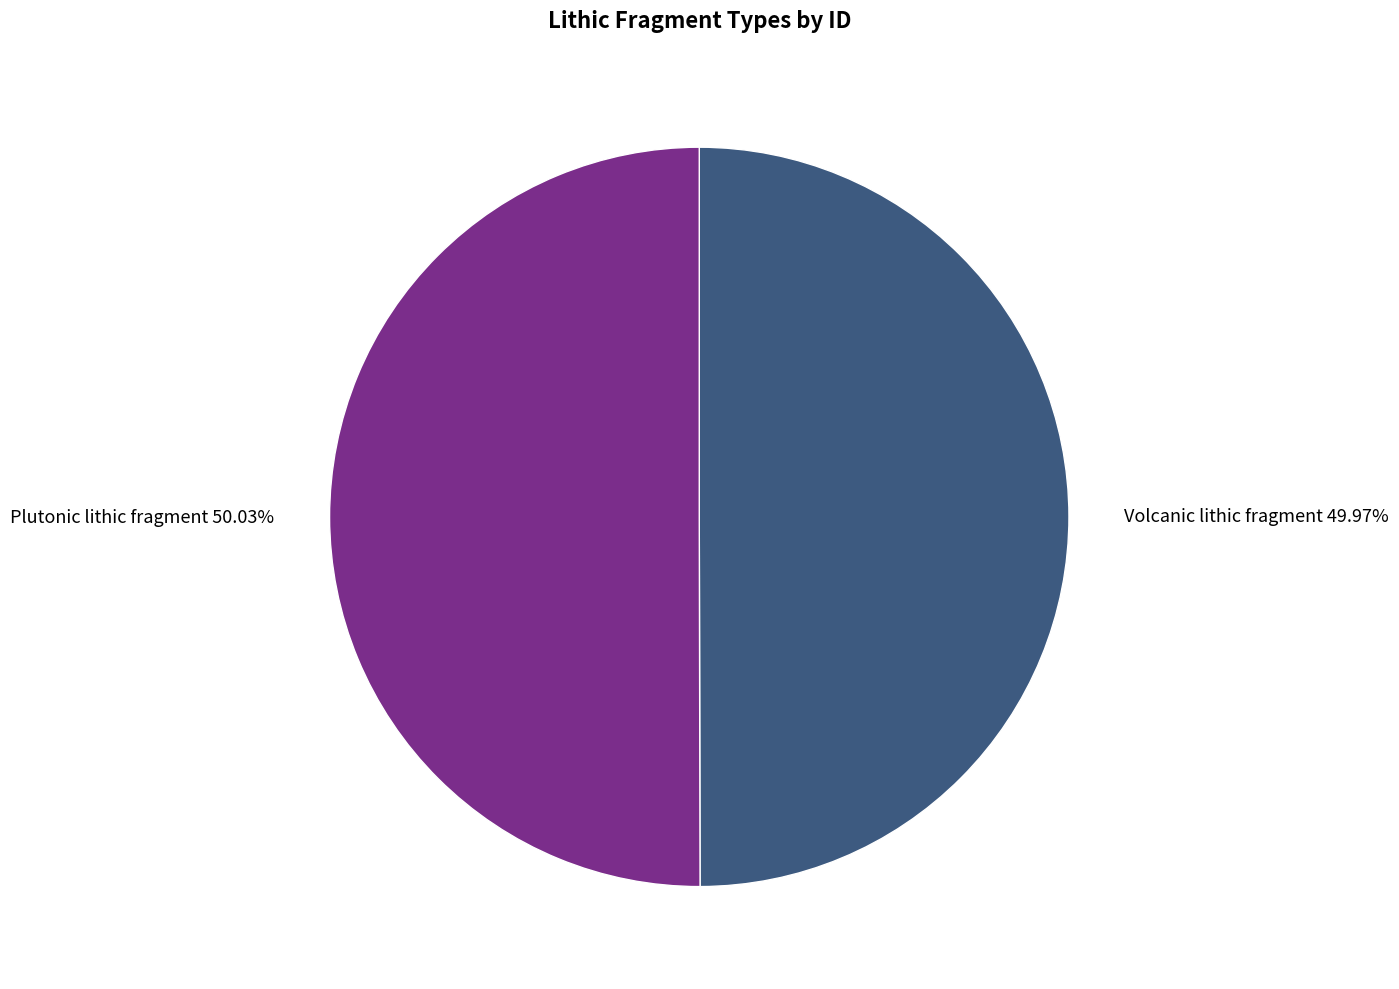

To the nearest percent, what portion does Volcanic lithic fragment represent?

50%